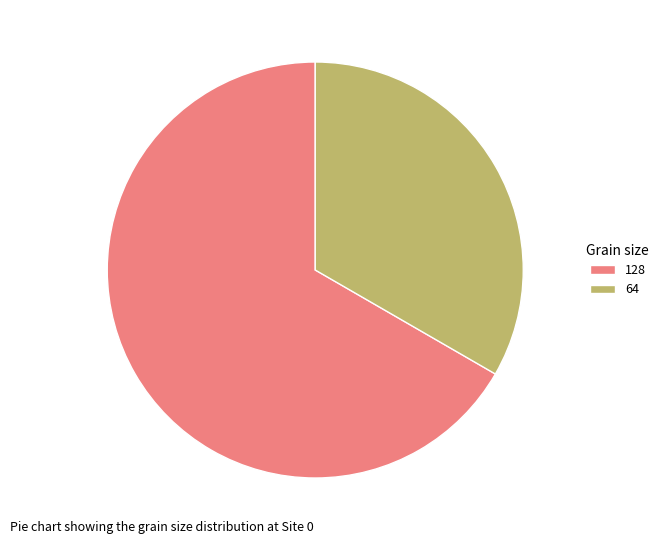

Does any single category account for the majority?

Yes